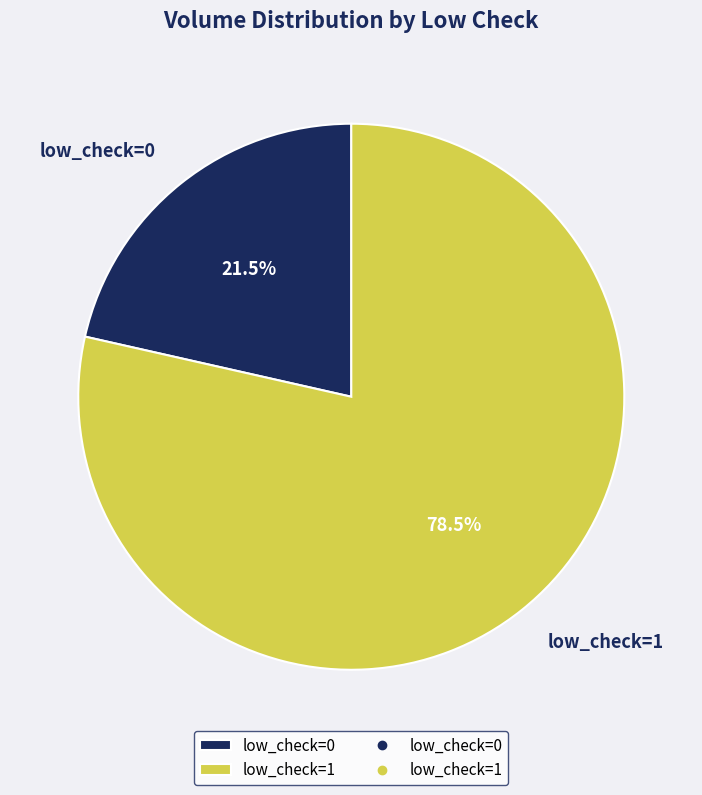

Is there any slice that represents more than half of the pie?

Yes